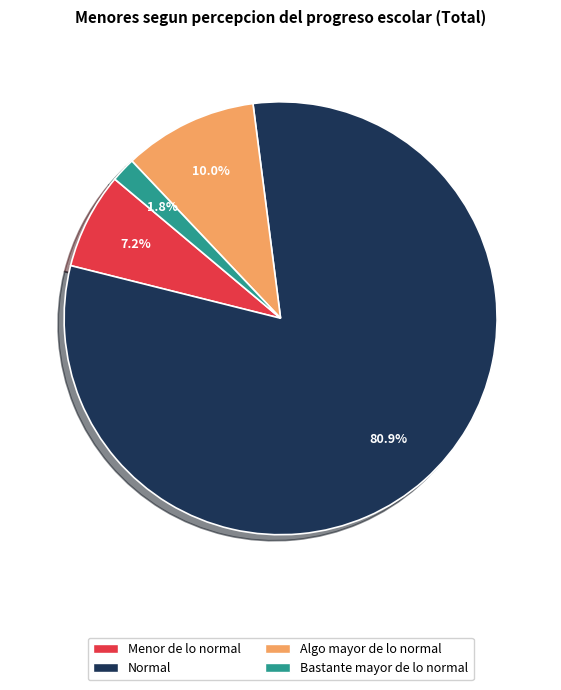

Which category accounts for the majority?

Normal